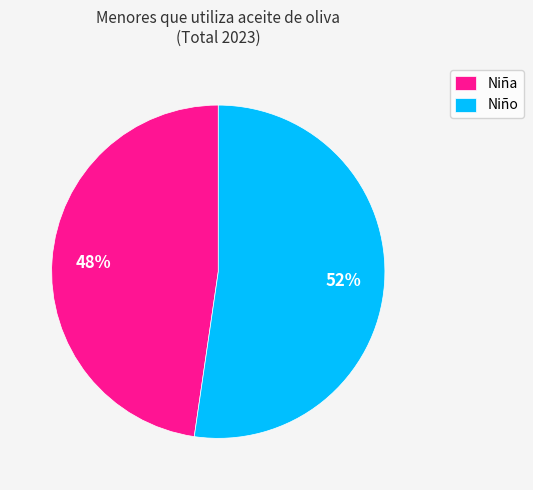

To the nearest percent, what portion does Niño represent?

52%